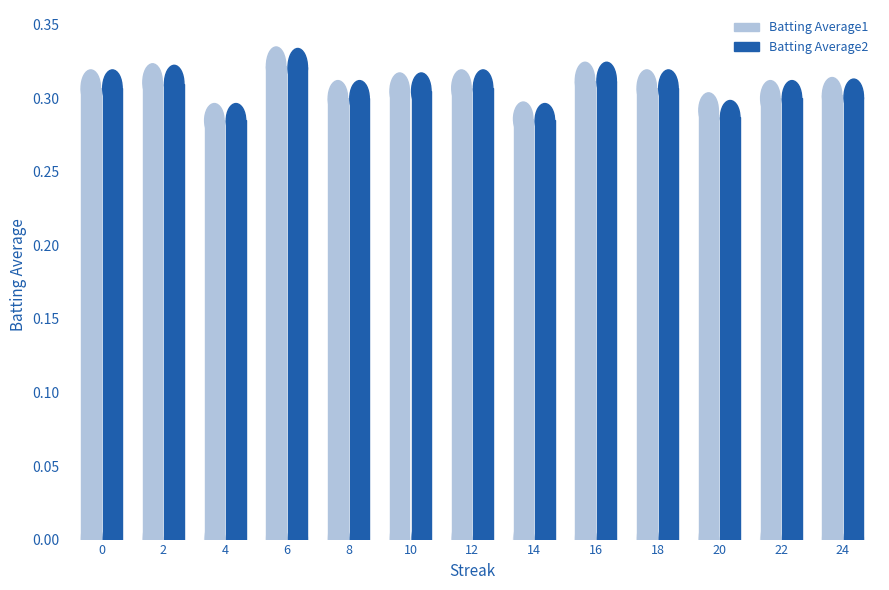

Which series has the widest spread of values?

Batting Average1